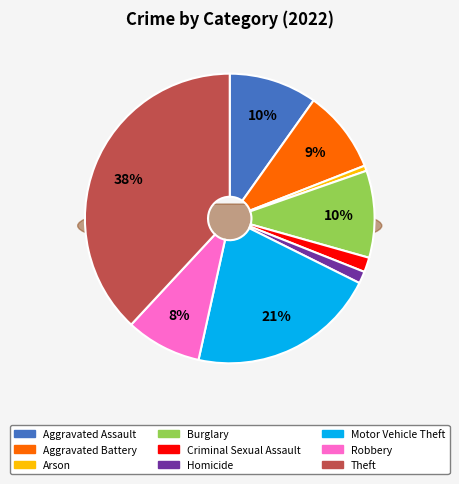

Which slice is the largest?

Theft